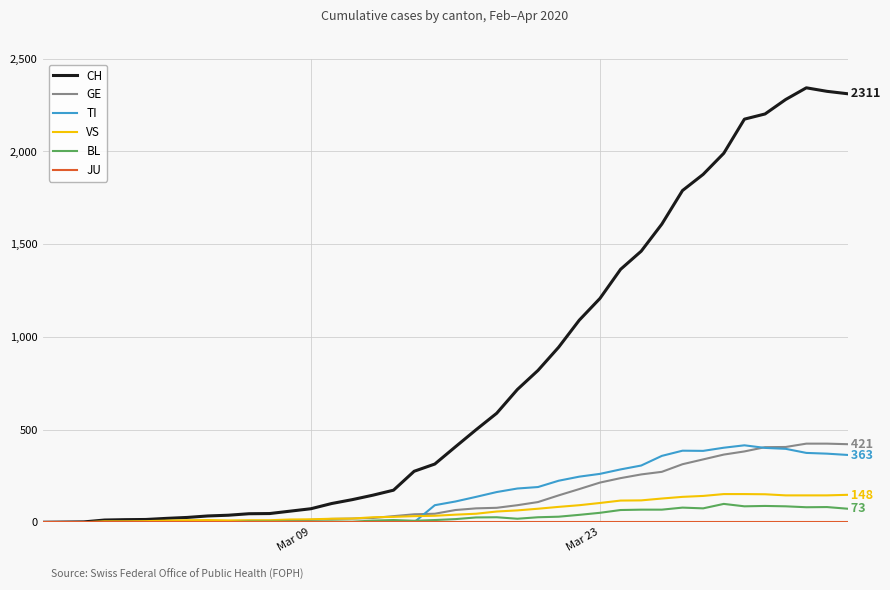

Which series has the widest spread of values?

CH